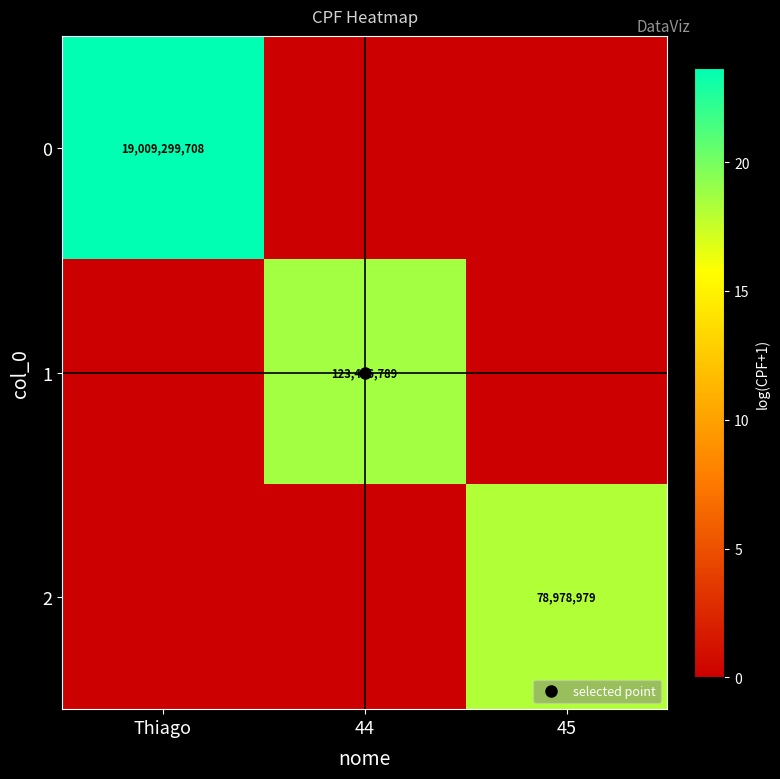

What is the total value across all series at Thiago?

23.7